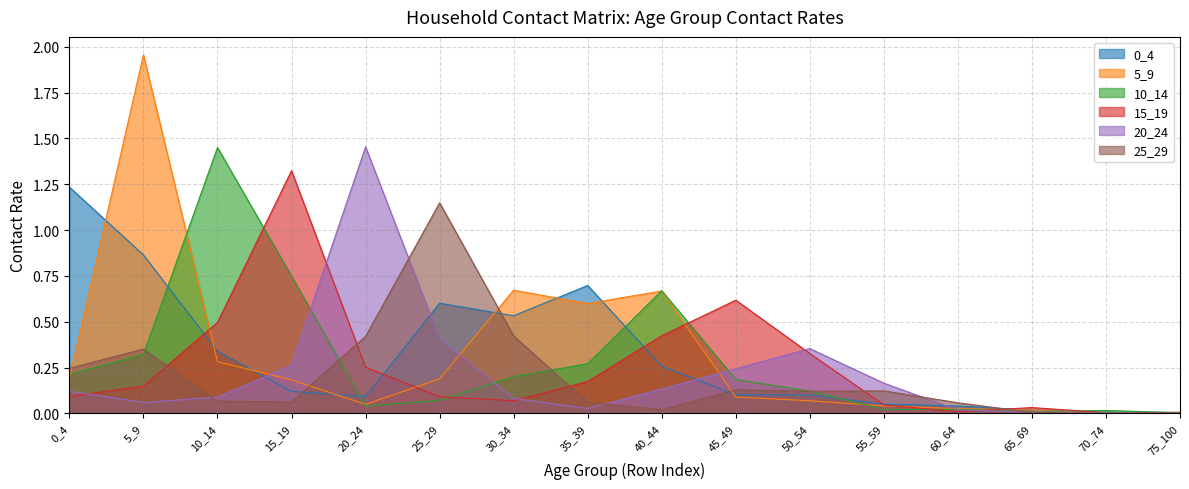

What is the sum of the 25_29 values at 40_44 and 0_4?

0.3